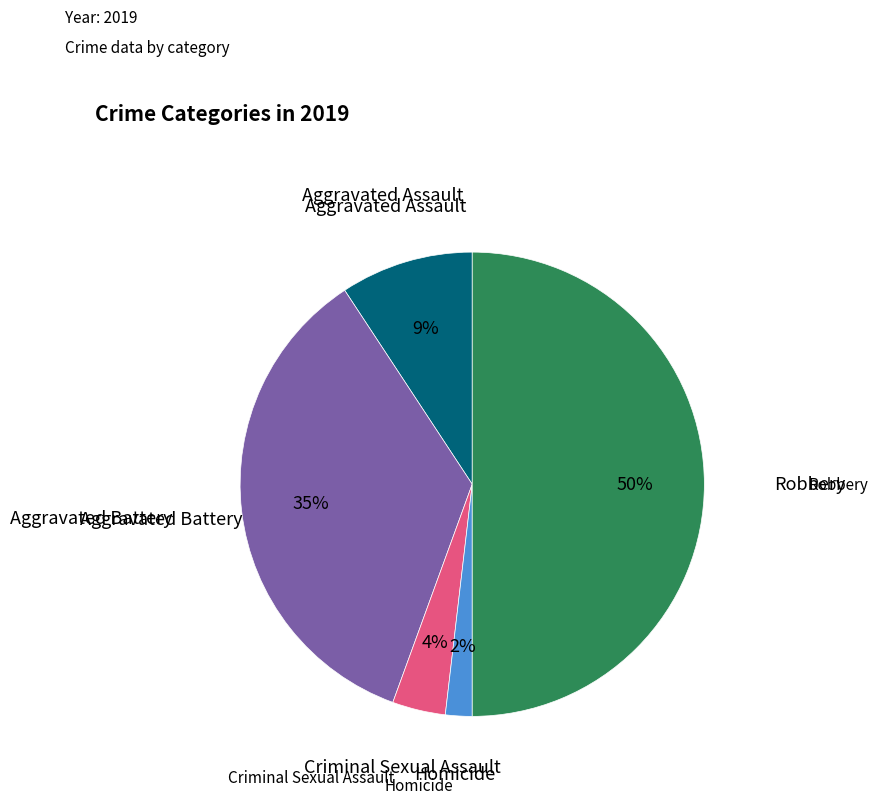

To the nearest percent, what percentage of the pie is Criminal Sexual Assault?

4%